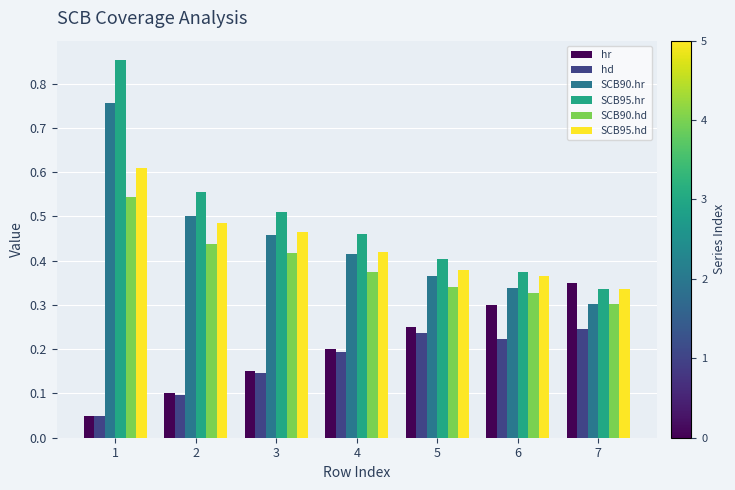

Where is SCB95.hd nearest to the value 0?

7